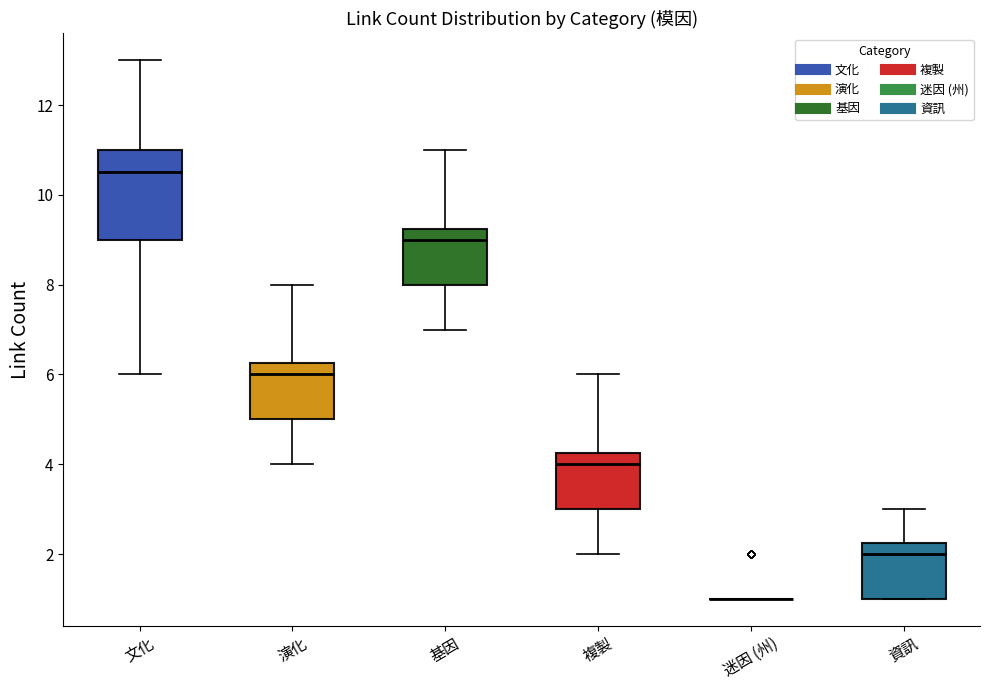

Reading left to right, transcribe this box plot: for each box, give where its median line is, the range the box spans, and where its two whiskers end, as read against the y-axis. The values are not printed on the chart, so give them approximately, as read against the axis.

文化: median 10.6, box 9.0 to 11.0, whiskers 6.0 to 13.0
演化: median 6.0, box 5.0 to 6.2, whiskers 4.0 to 8.0
基因: median 9.0, box 8.0 to 9.2, whiskers 7.0 to 11.0
複製: median 4.0, box 3.0 to 4.2, whiskers 2.0 to 6.0
迷因 (州): box collapsed to a line at 1.0, whiskers 1.0 to 1.0
資訊: median 2.0, box 1.0 to 2.2, whiskers 1.0 to 3.0